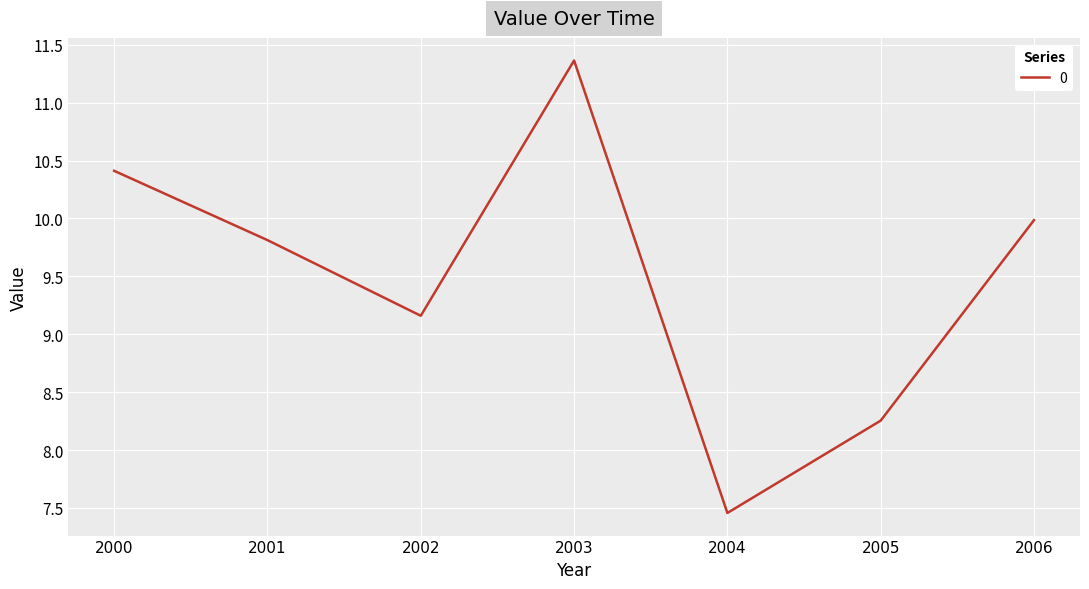

Is it true that the value at 2001 is 2.8?

False